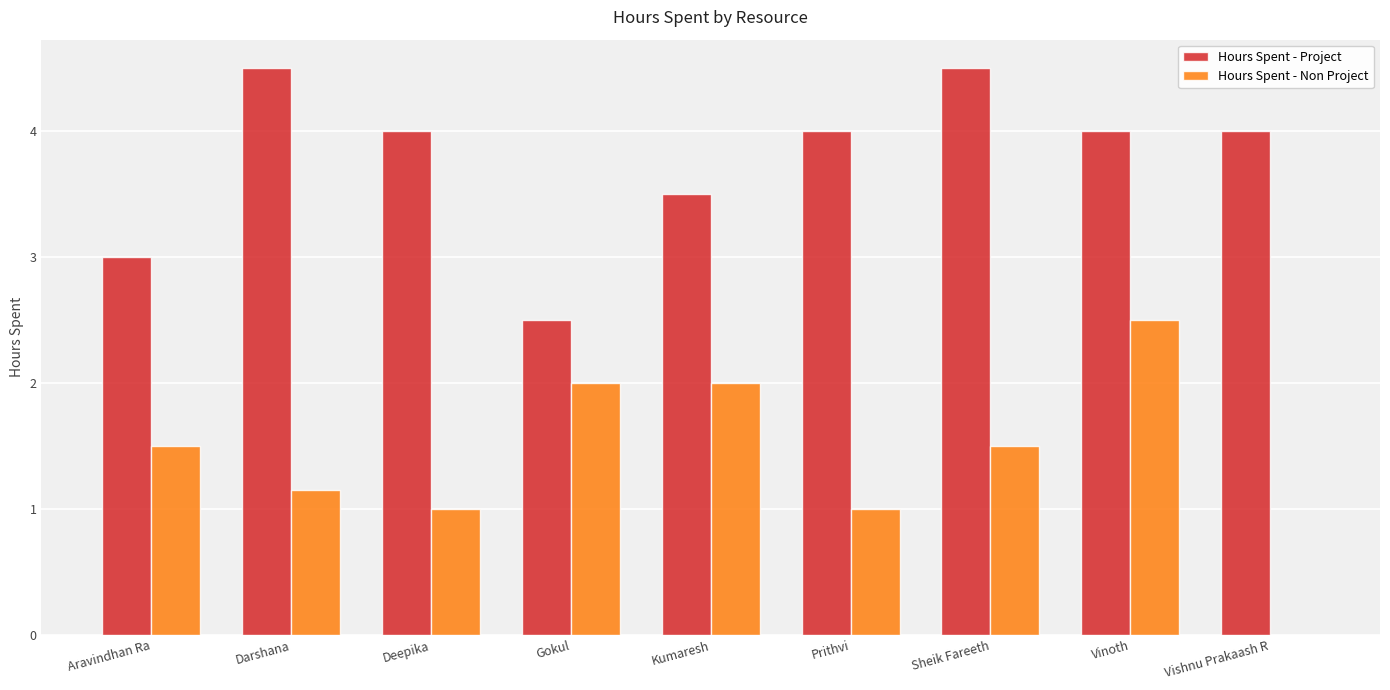

True or false: Hours Spent - Project has a value of 3.0 at Aravindhan Ra.

True